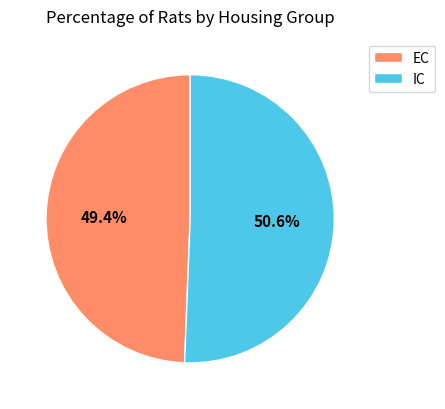

To the nearest percent, what is the combined percentage of IC and EC?

100%